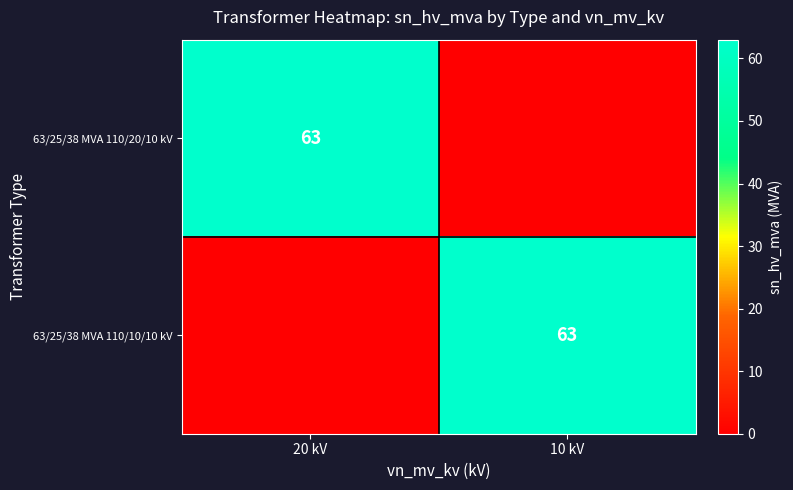

Is it true that 63/25/38 MVA 110/20/10 kV equals 88 at 20 kV?

False